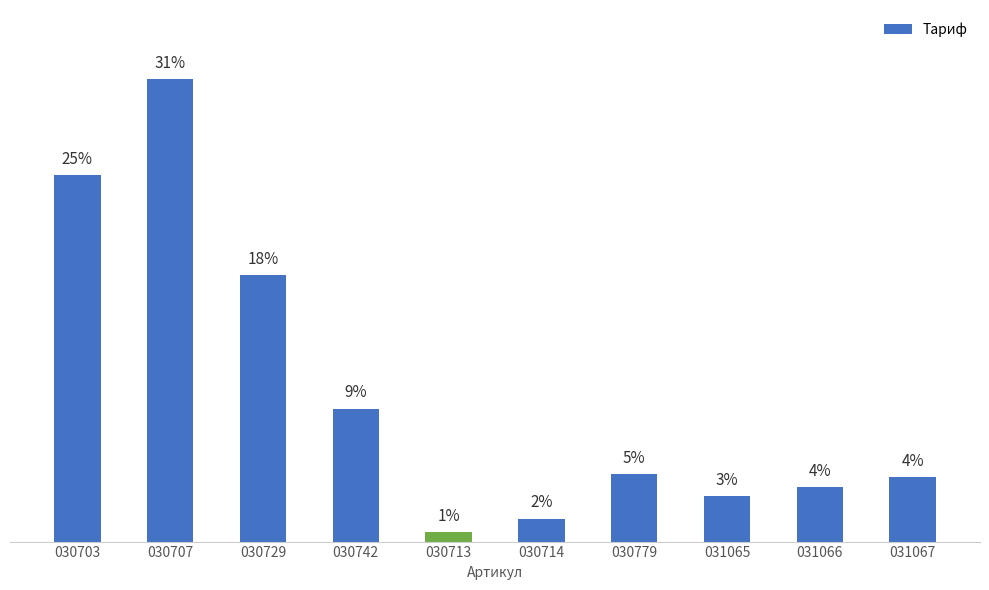

List the labels in order of value, largest first.

030707, 030703, 030729, 030742, 030779, 031067, 031066, 031065, 030714, 030713